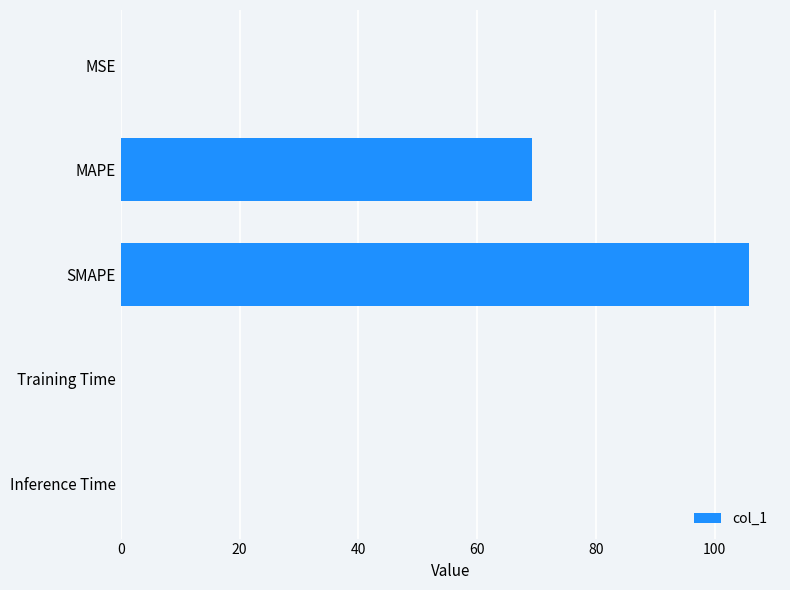

The value at MSE is 0.0. True or false?

True